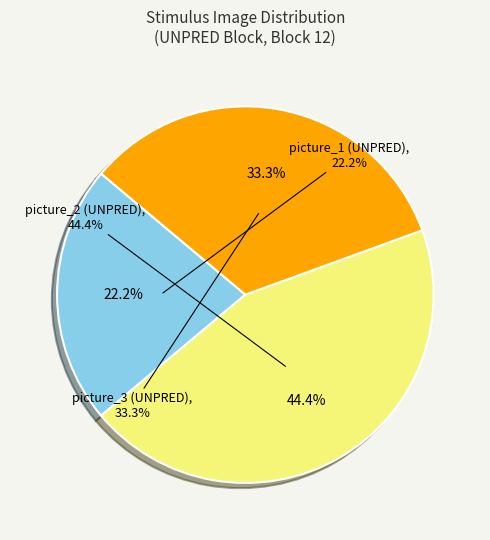

Does order_2 account for over 50% of the chart?

No